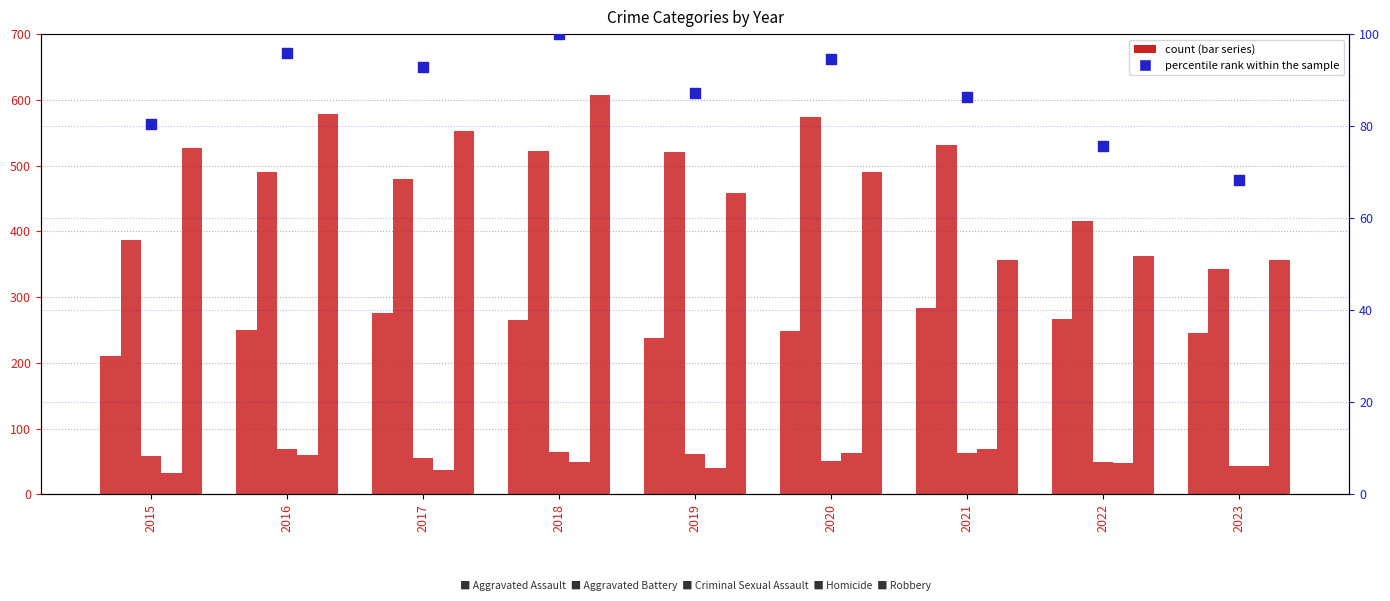

Which series has the largest total across all categories?

Robbery